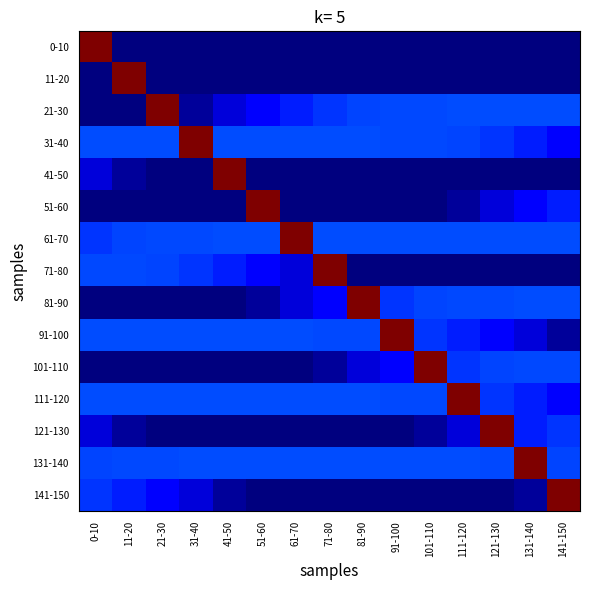

What is the total value across all series at 11-20?

439.3